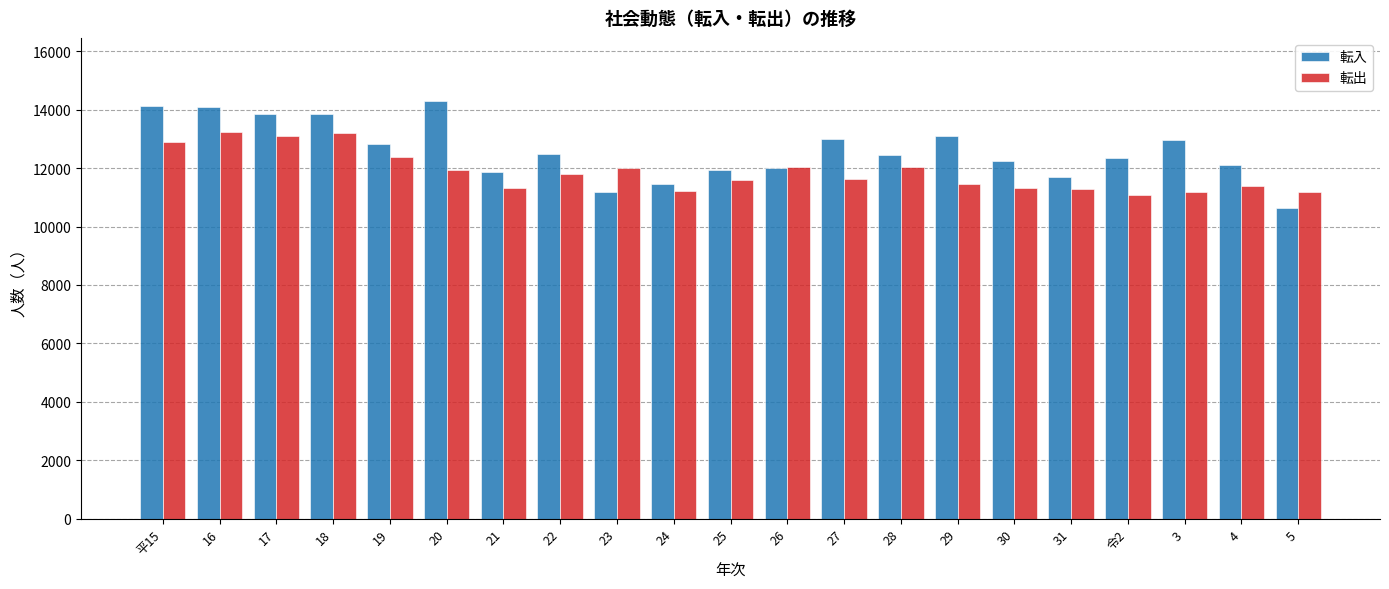

The value of 転入 at 18 is 19228. True or false?

False